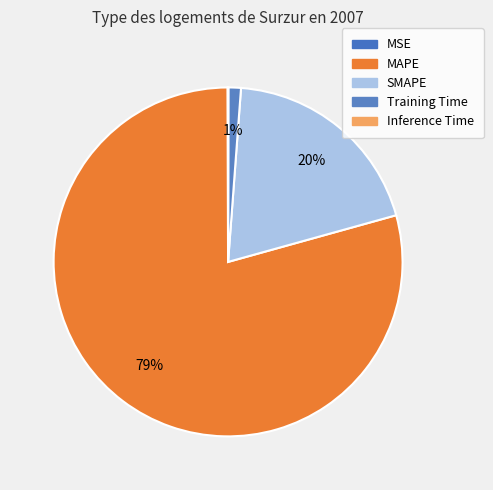

To the nearest percent, what is the average slice percentage?

20%